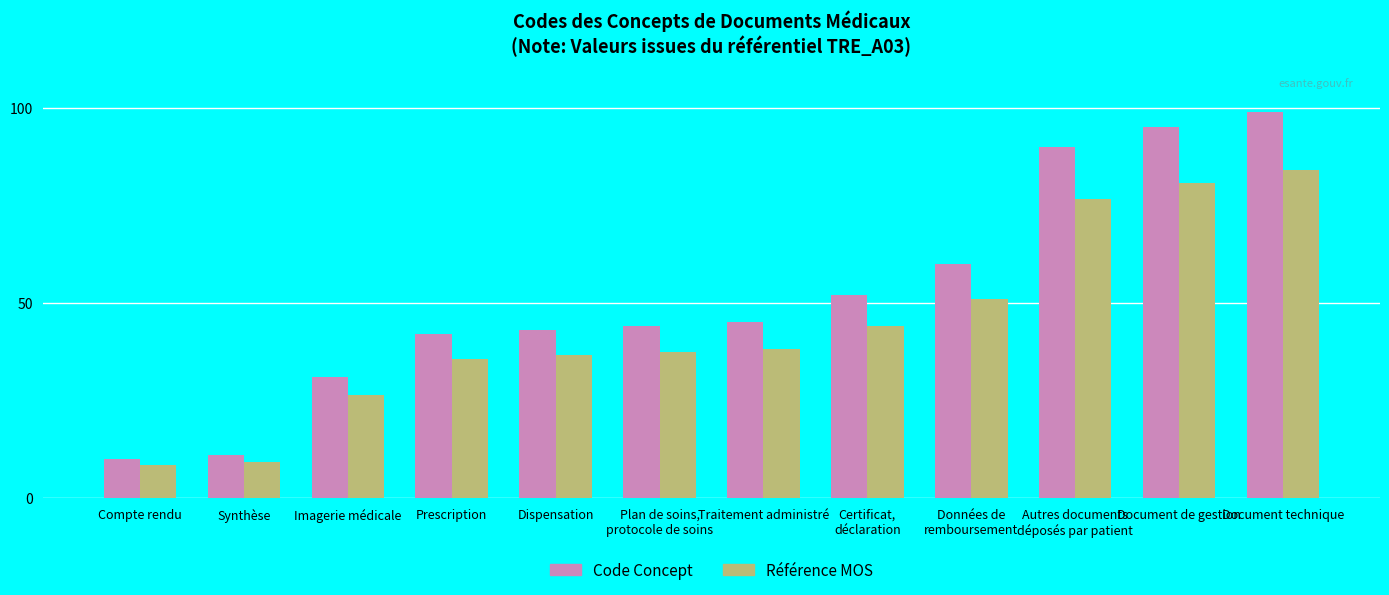

True or false: Code Concept has a value of 2.9 at Compte rendu.

False